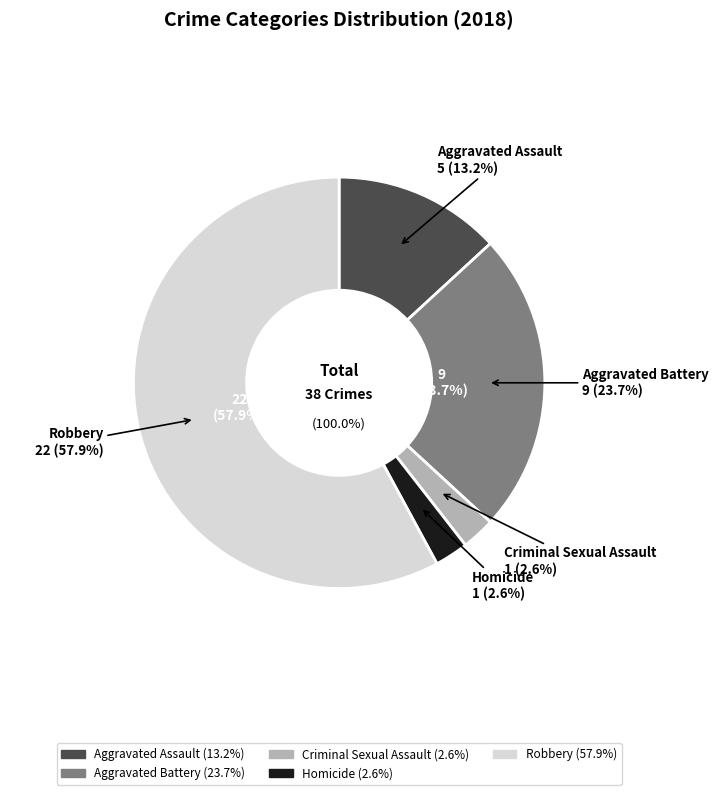

How many slices are in this pie chart?

5